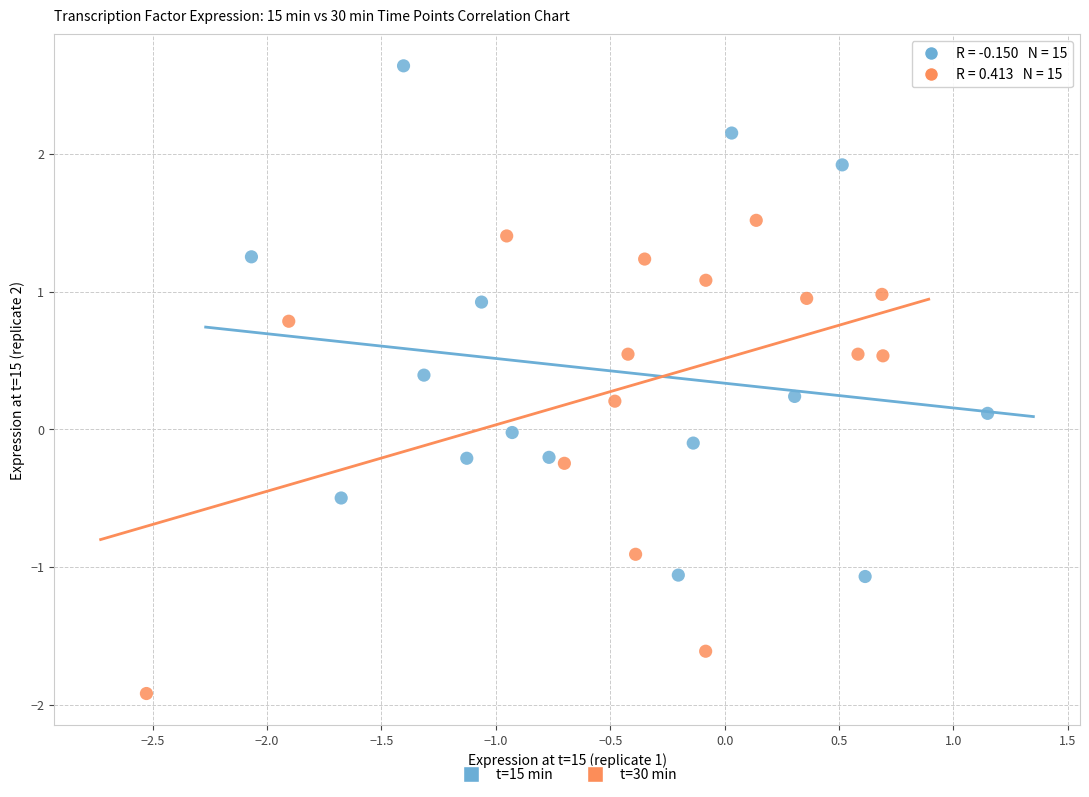

Which series contains the highest Y value?

t=15 min